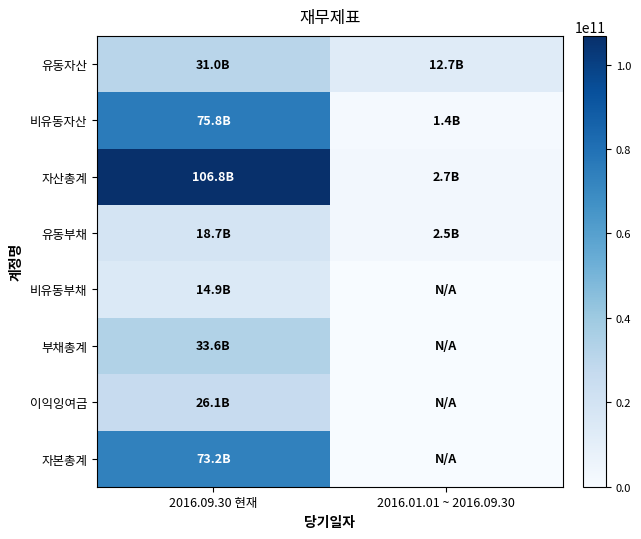

Reading left to right, what are all the values shown in this chart?

유동자산: 2016.09.30 현재=31015198401	2016.01.01 ~ 2016.09.30=12736977927
비유동자산: 2016.09.30 현재=75771226329	2016.01.01 ~ 2016.09.30=1372978114
자산총계: 2016.09.30 현재=106786424730	2016.01.01 ~ 2016.09.30=2741545986
유동부채: 2016.09.30 현재=18650290279	2016.01.01 ~ 2016.09.30=2526460015
비유동부채: 2016.09.30 현재=14916310360	2016.01.01 ~ 2016.09.30=0
부채총계: 2016.09.30 현재=33566600639	2016.01.01 ~ 2016.09.30=0
이익잉여금: 2016.09.30 현재=26073908841	2016.01.01 ~ 2016.09.30=0
자본총계: 2016.09.30 현재=73219824091	2016.01.01 ~ 2016.09.30=0